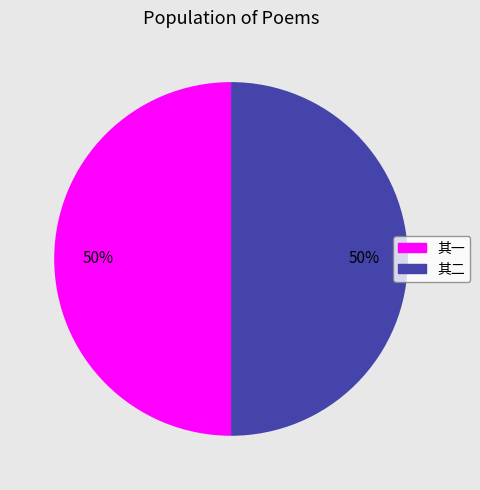

How many segments does this pie chart have?

2